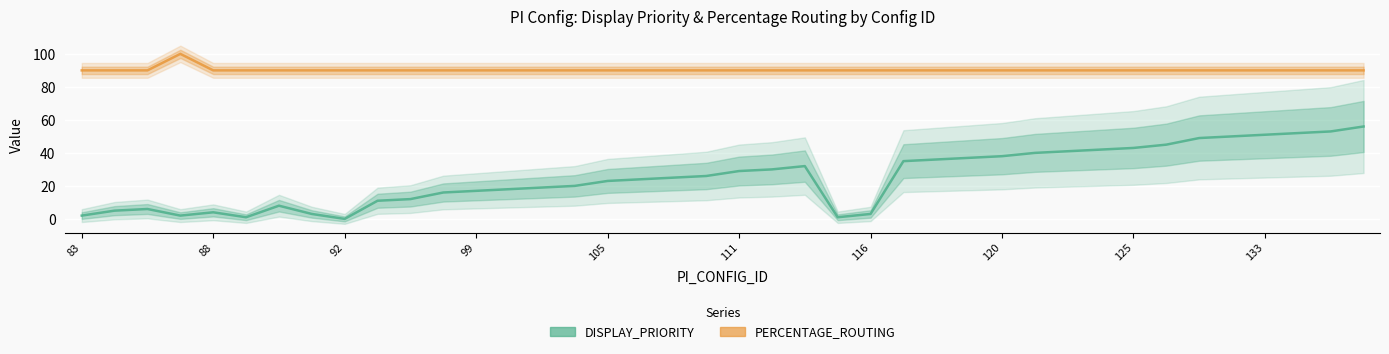

What is the label of the 3rd point from the right?

37